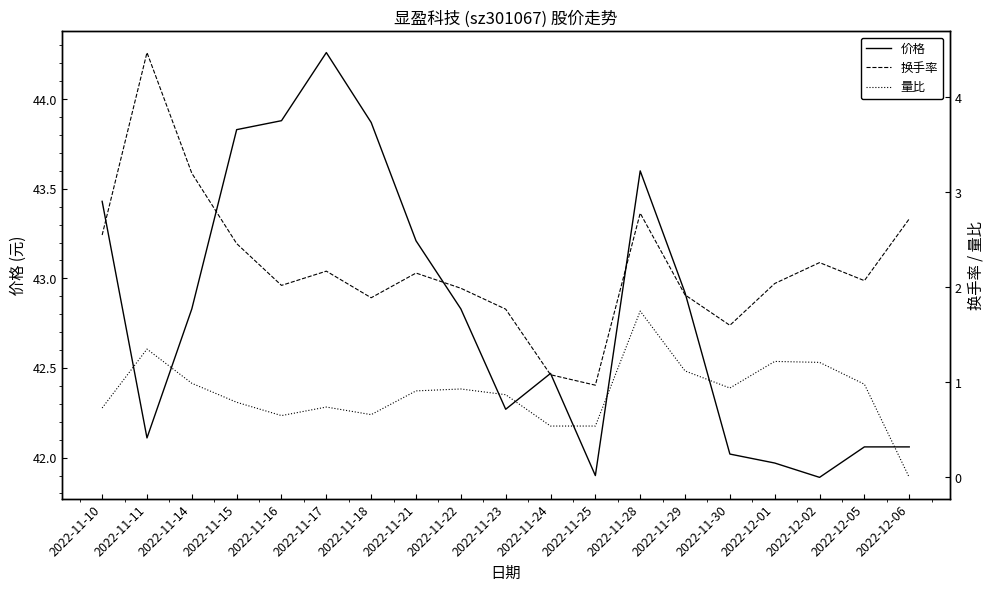

Reading left to right, what are all the values shown in this chart?

价格: 2022-11-10=43.4	2022-11-11=42.1	2022-11-14=42.8	2022-11-15=43.8	2022-11-16=43.9	2022-11-17=44.3	2022-11-18=43.9	2022-11-21=43.2	2022-11-22=42.8	2022-11-23=42.3	2022-11-24=42.5	2022-11-25=41.9	2022-11-28=43.6	2022-11-29=42.9	2022-11-30=42.0	2022-12-01=42.0	2022-12-02=41.9	2022-12-05=42.1	2022-12-06=42.1
换手率: 2022-11-10=2.5	2022-11-11=4.5	2022-11-14=3.2	2022-11-15=2.5	2022-11-16=2.0	2022-11-17=2.2	2022-11-18=1.9	2022-11-21=2.1	2022-11-22=2.0	2022-11-23=1.8	2022-11-24=1.1	2022-11-25=1.0	2022-11-28=2.8	2022-11-29=1.9	2022-11-30=1.6	2022-12-01=2.0	2022-12-02=2.3	2022-12-05=2.1	2022-12-06=2.7
量比: 2022-11-10=0.7	2022-11-11=1.4	2022-11-14=1.0	2022-11-15=0.8	2022-11-16=0.7	2022-11-17=0.7	2022-11-18=0.7	2022-11-21=0.9	2022-11-22=0.9	2022-11-23=0.9	2022-11-24=0.5	2022-11-25=0.5	2022-11-28=1.8	2022-11-29=1.1	2022-11-30=0.9	2022-12-01=1.2	2022-12-02=1.2	2022-12-05=1.0	2022-12-06=0.0